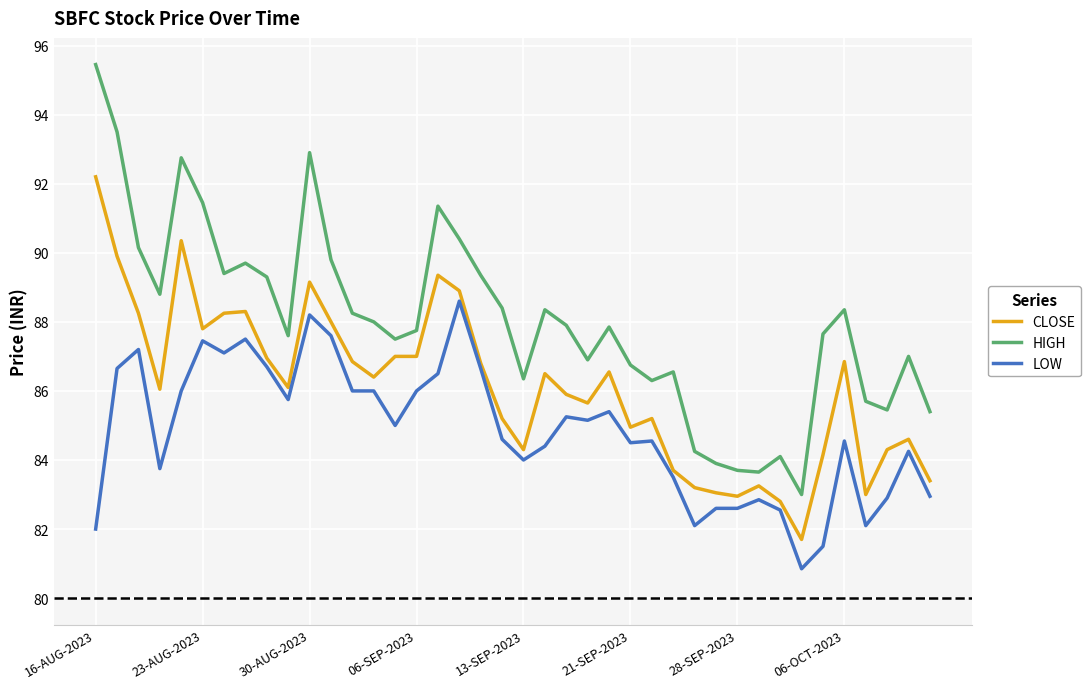

Rank the series by their maximum value, from highest to lowest.

HIGH, CLOSE, LOW